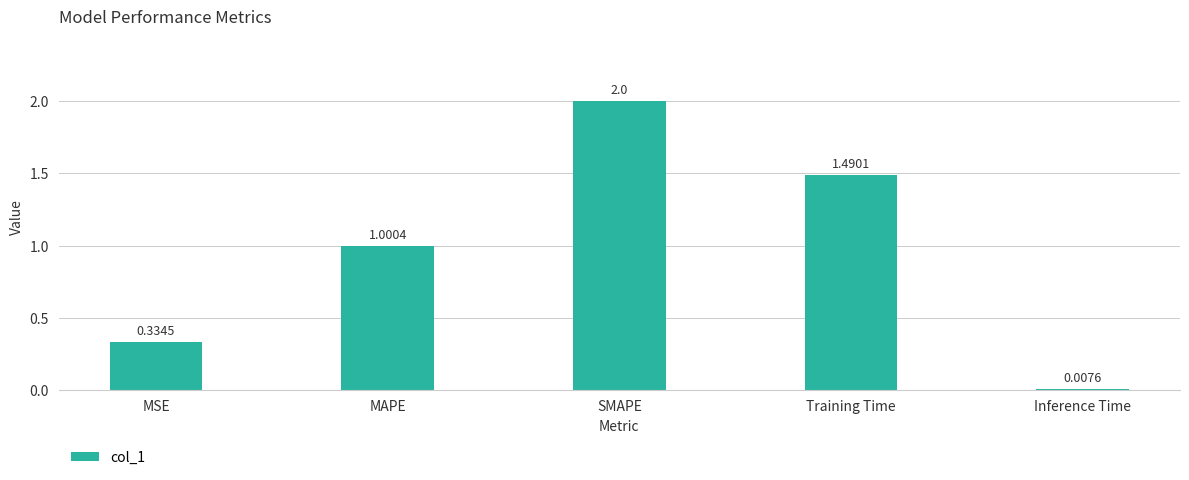

What is the difference between the maximum and minimum values?

2.0